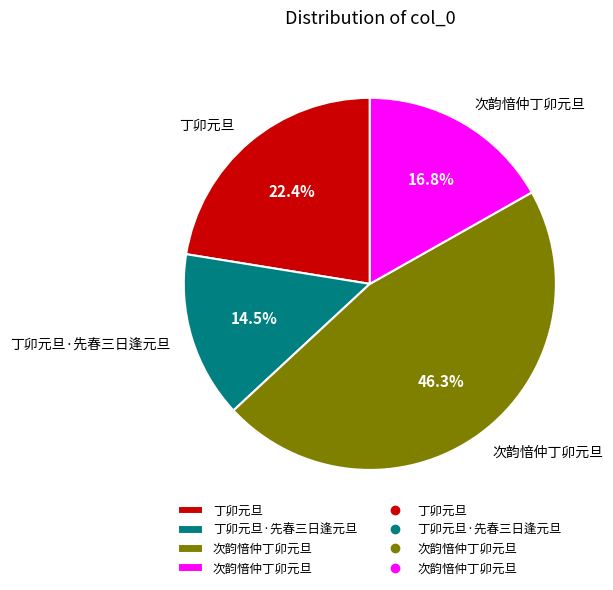

Is there a majority slice in this chart?

No